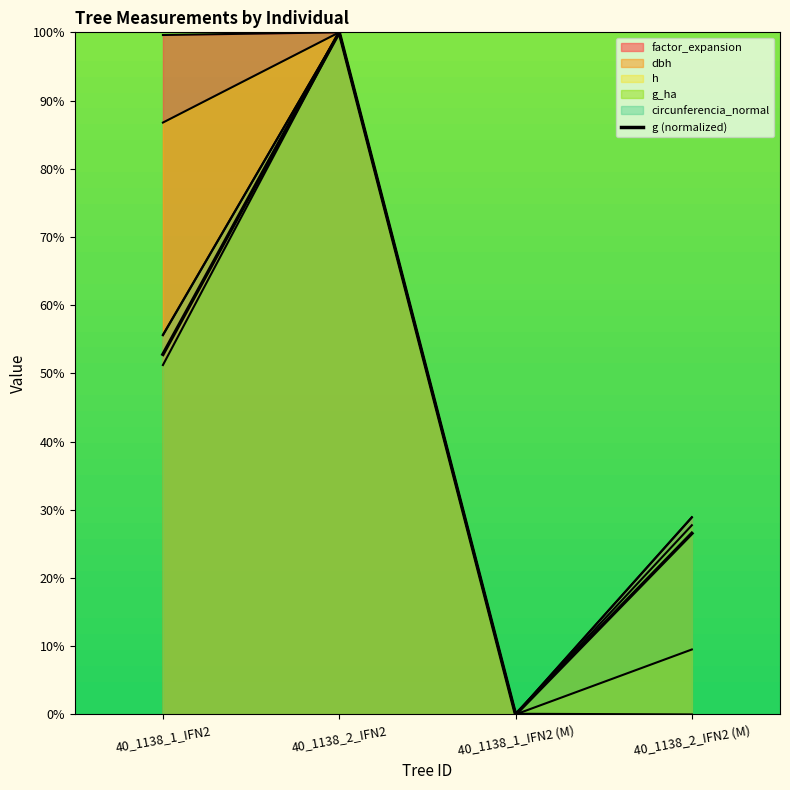

What is the average value?

44.8